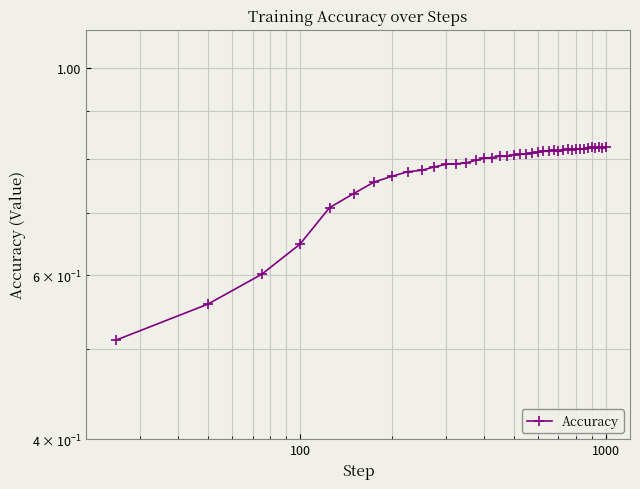

What is the difference between the second highest and minimum values?

0.3